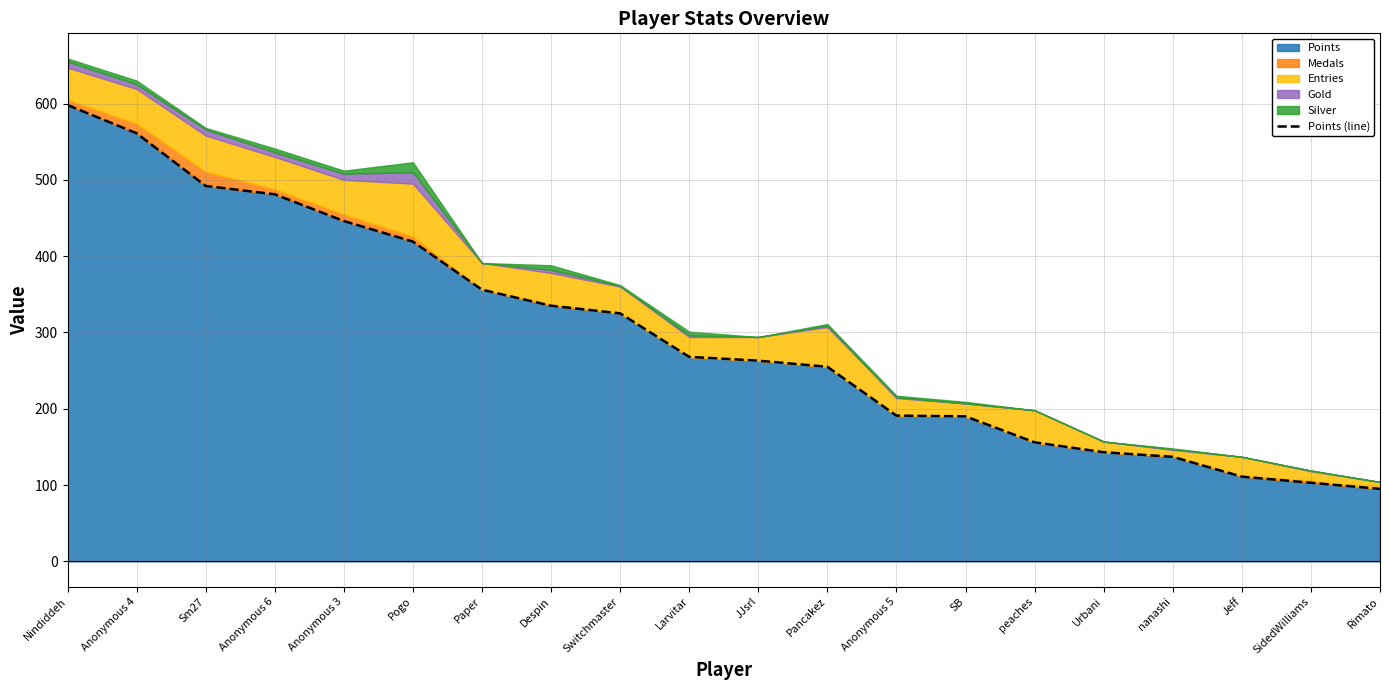

Read the value at Sm27.

492